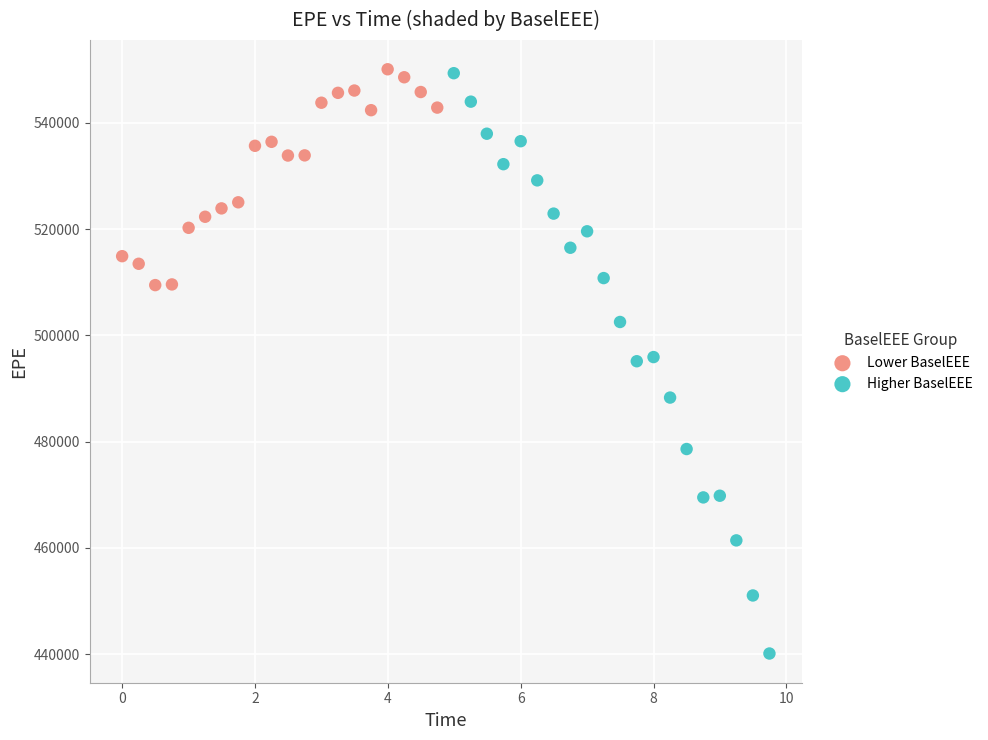

Which series has the widest spread of Y values?

Higher BaselEEE